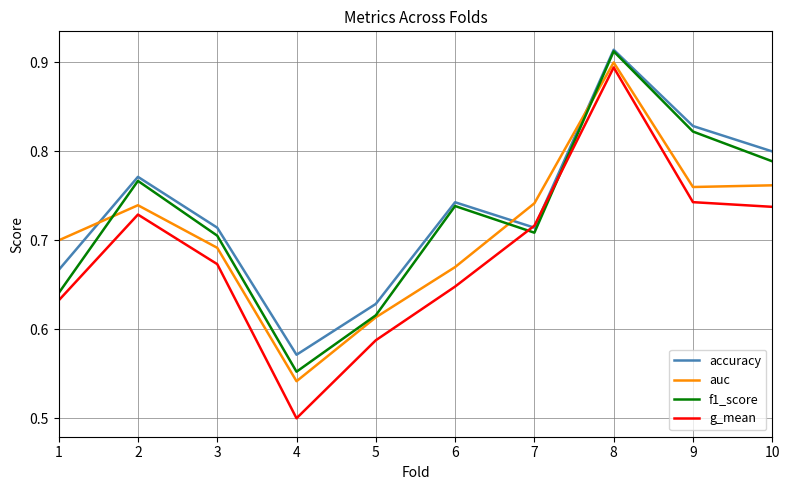

At which category is the sum across all series the highest?

8